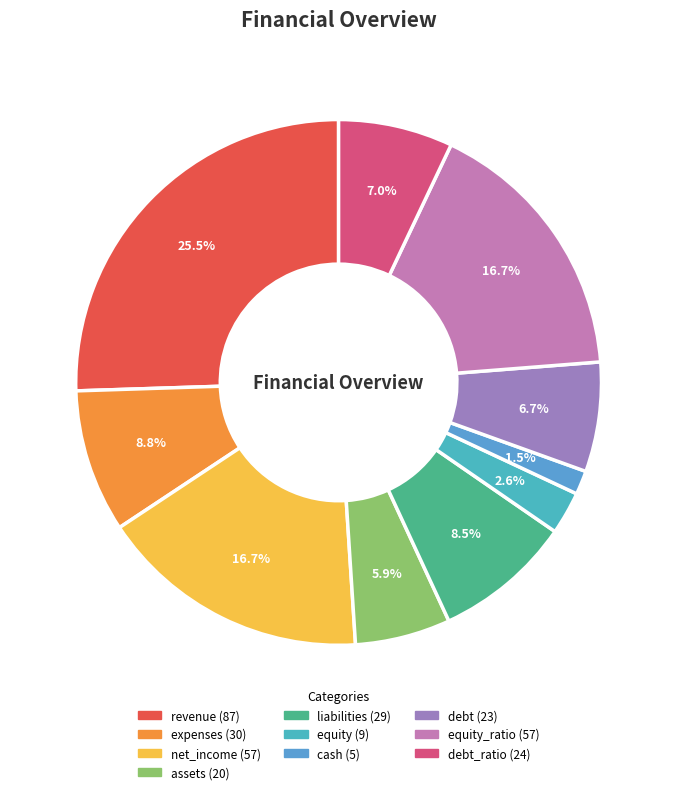

How many segments does this pie chart have?

10